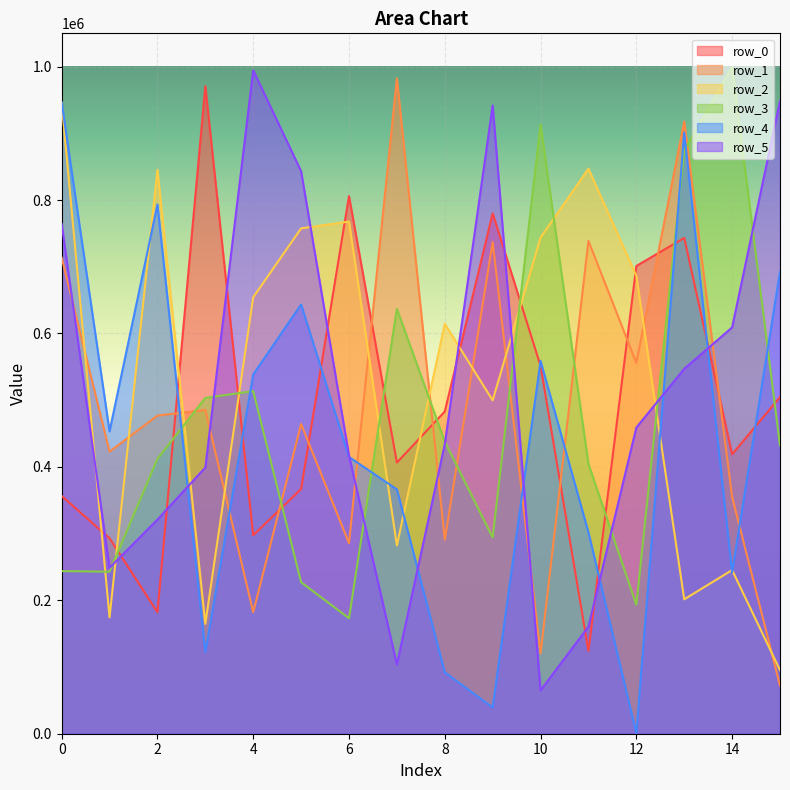

Reading right to left, list all the values displayed in this chart.

row_0: 504615	418894	743324	701216	124167	551336	780175	483058	406521	805998	366959	297541	970703	182028	293067	356454
row_1: 72166	355031	917744	555928	738809	120371	737120	290850	982498	285598	464236	182232	485401	476898	422902	713639
row_2: 95267	245338	201466	686451	847063	743761	499833	614478	282230	767825	757619	654245	164815	845328	174470	946083
row_3: 432120	999714	874337	193405	404343	913130	294285	437978	637053	173093	227107	513608	503510	412046	242965	243776
row_4: 692515	242018	901162	731	301926	558963	39419	91980	366294	414985	643500	538565	122354	793425	453241	946640
row_5: 948631	609091	547065	458928	160493	64982	941804	433987	103674	417158	843298	994527	399121	320962	248746	764499